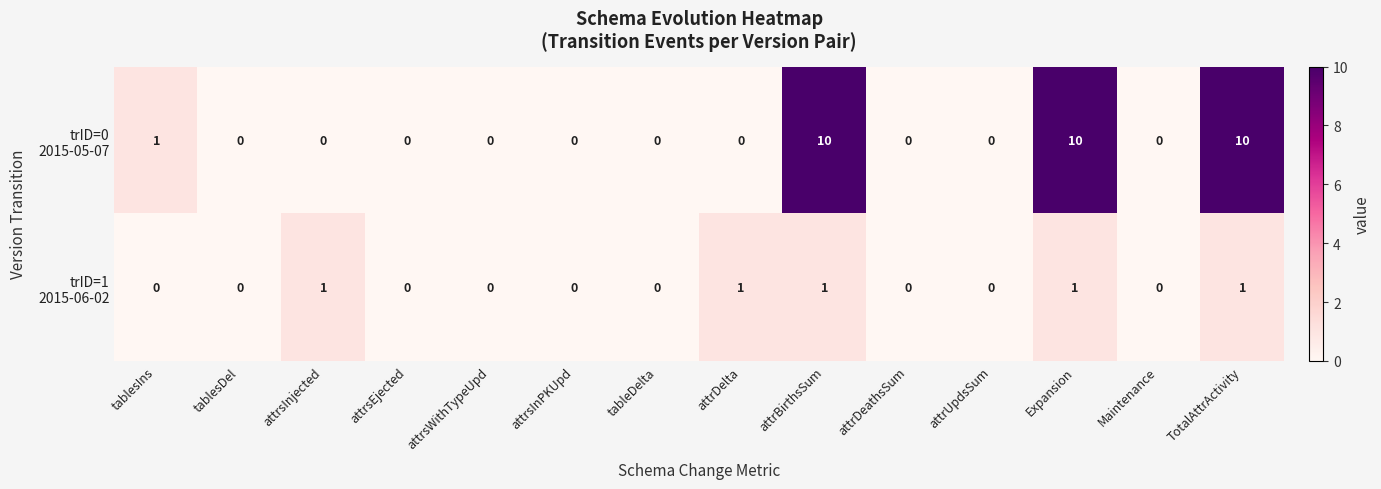

What is the difference between the highest and lowest values at TotalAttrActivity?

9